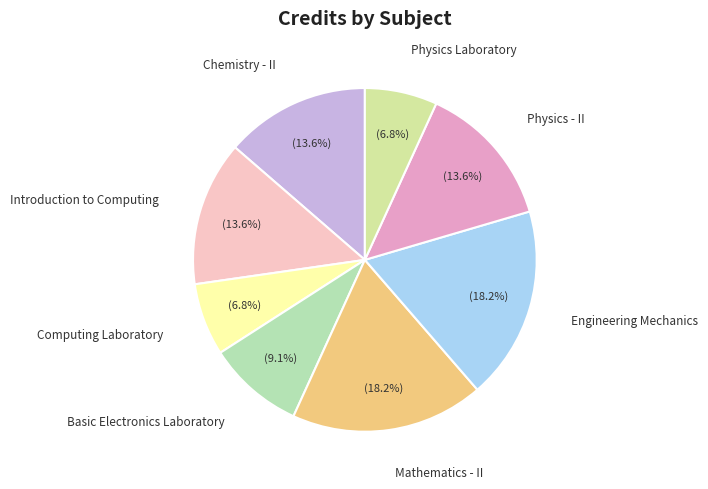

To the nearest percent, what is the combined percentage of Physics Laboratory and Engineering Mechanics?

25%